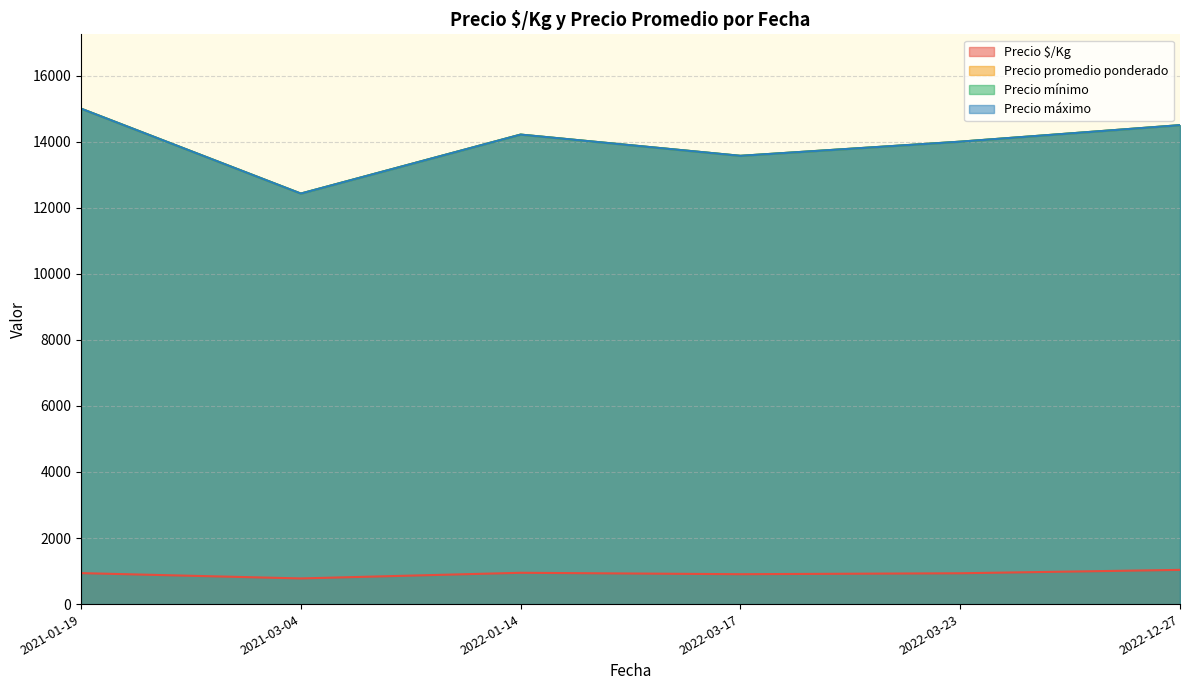

Which category has the lowest value in the Precio máximo series?

2021-03-04